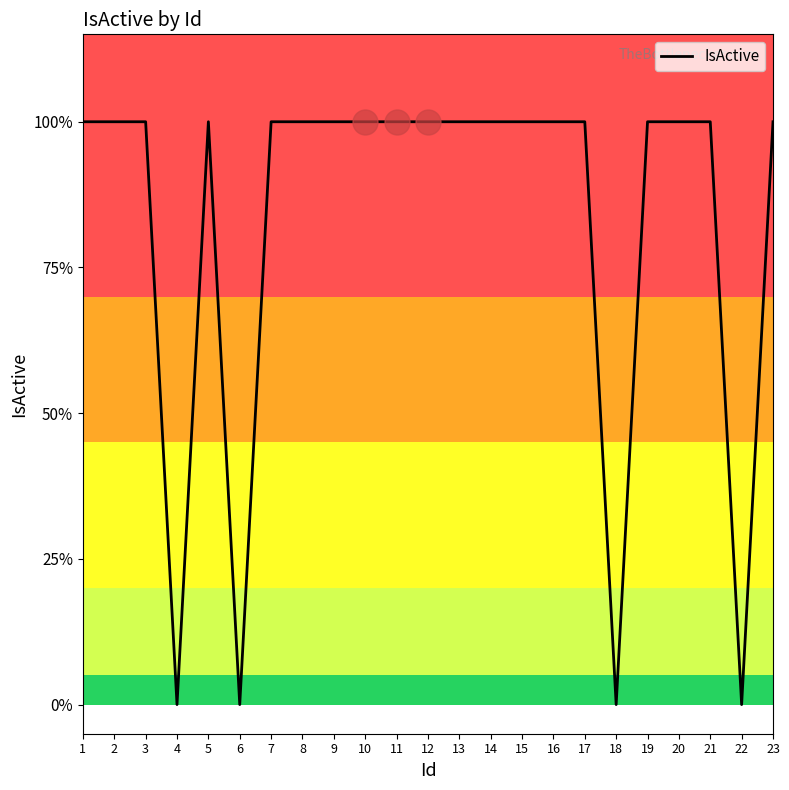

Is this an area chart (filled region under the line)?

No